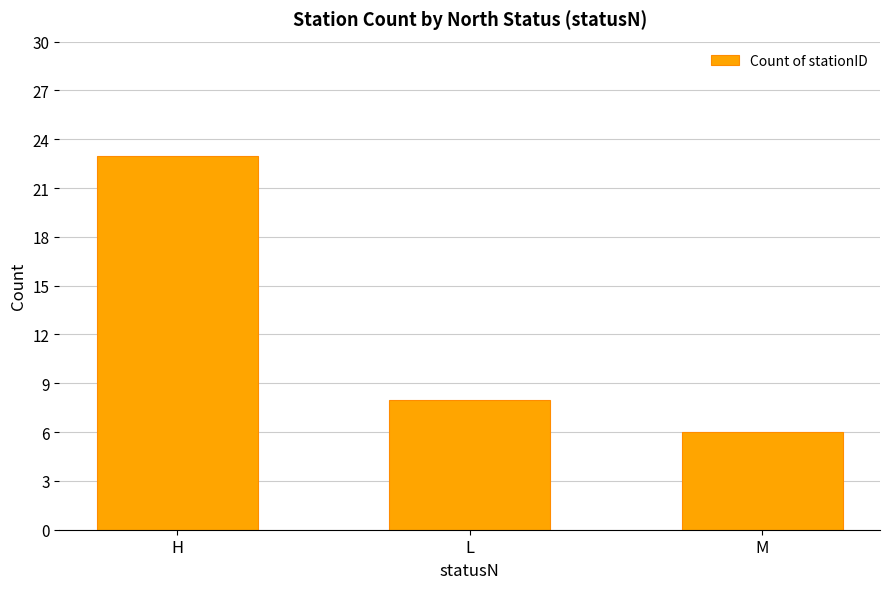

How many bars are there in total?

3